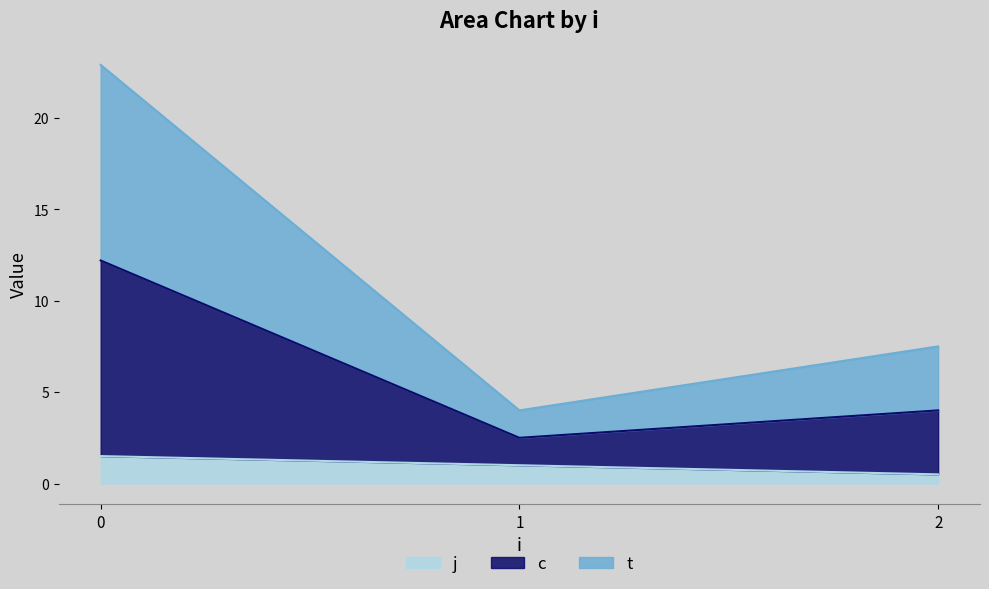

True or false: t and c cross at least once.

False